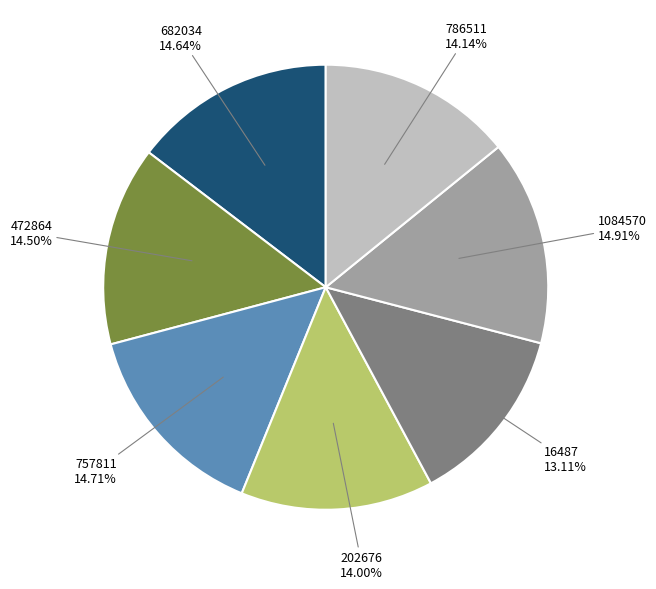

To the nearest percent, what is the average slice percentage?

14%